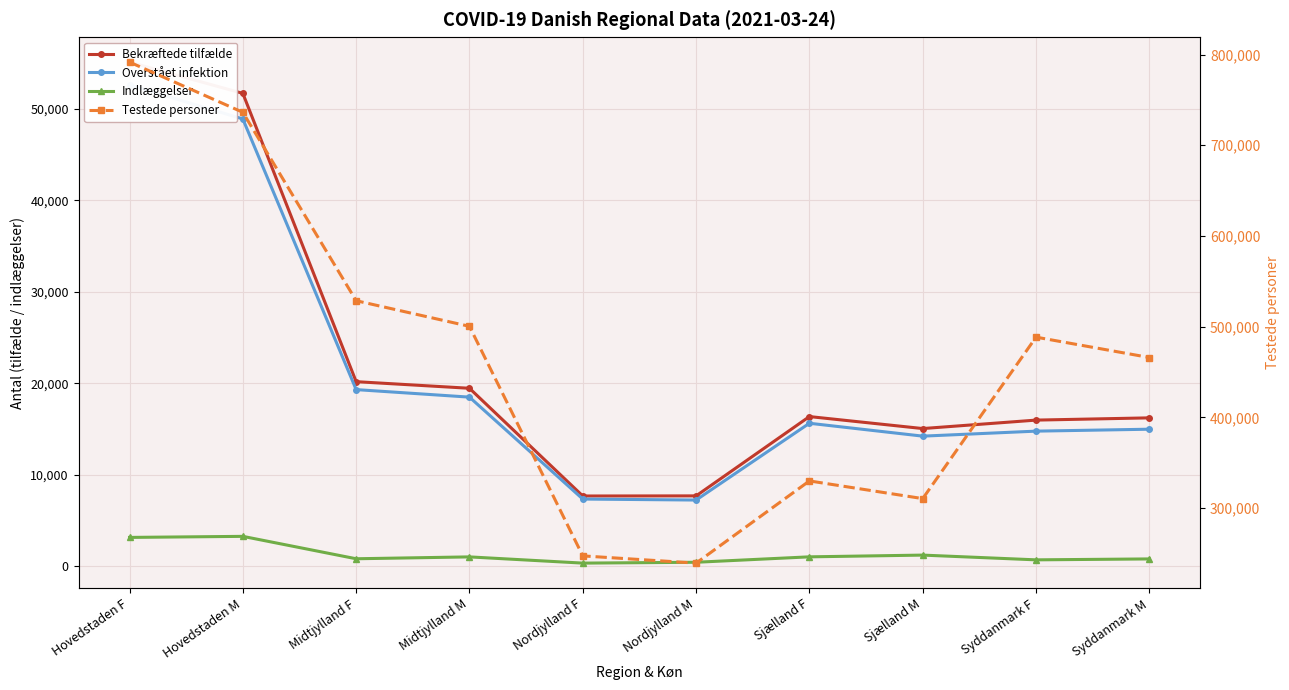

At which category is the sum across all series the highest?

Hovedstaden F